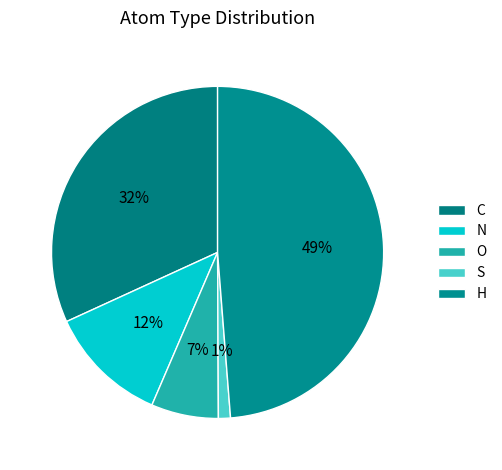

Which slice is the largest?

H